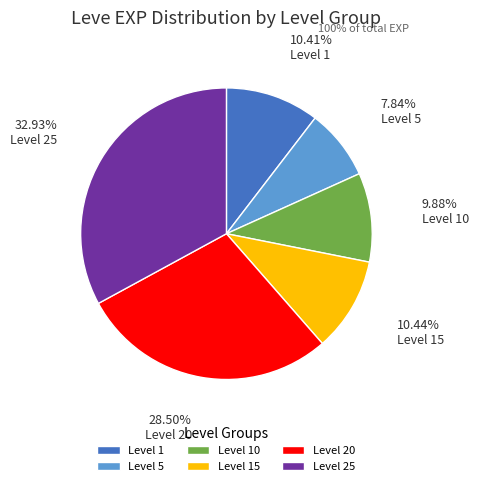

Count the number of slices in the pie.

6